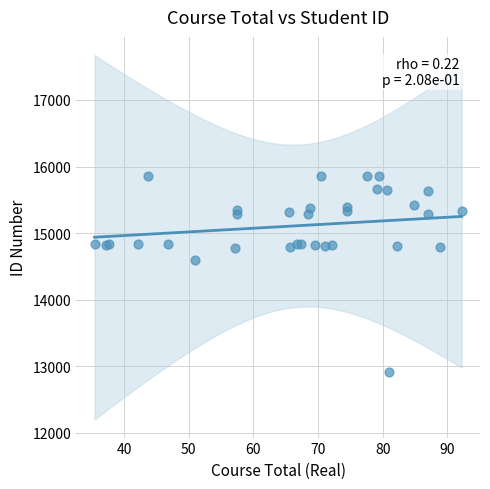

What Y value in the scatter plot is closest to 14392?

14591